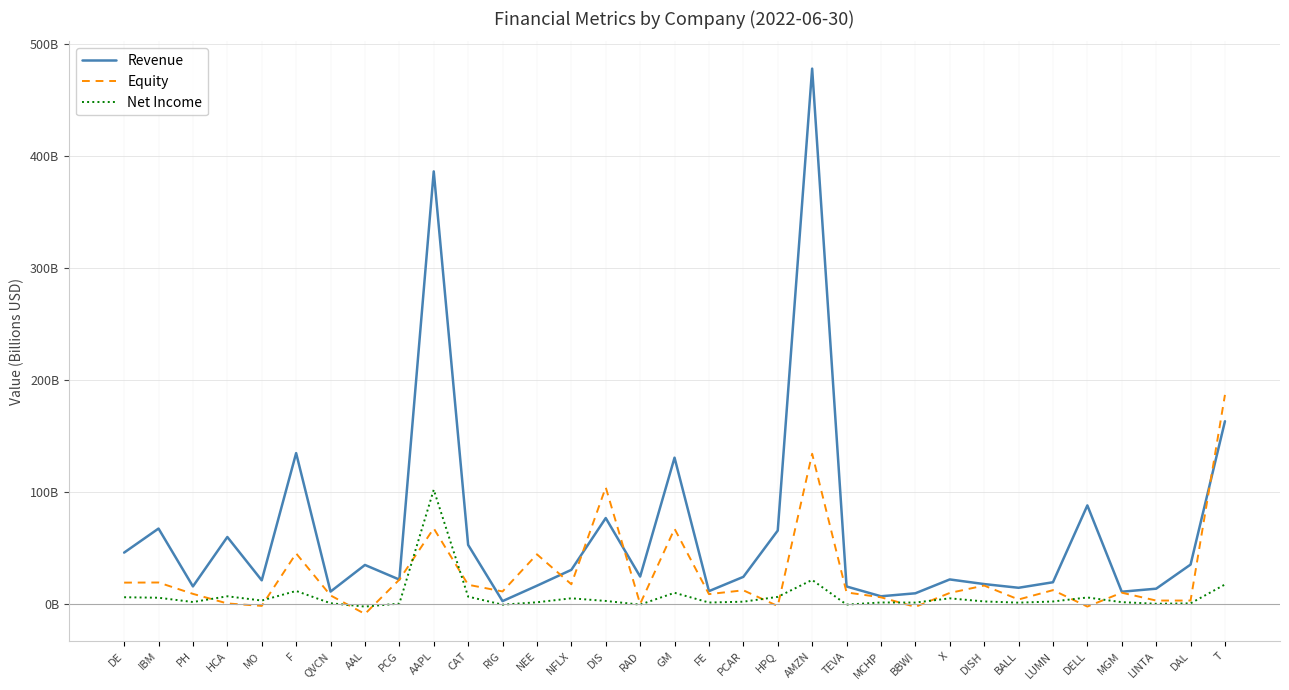

What position from the right is LINTA?

3